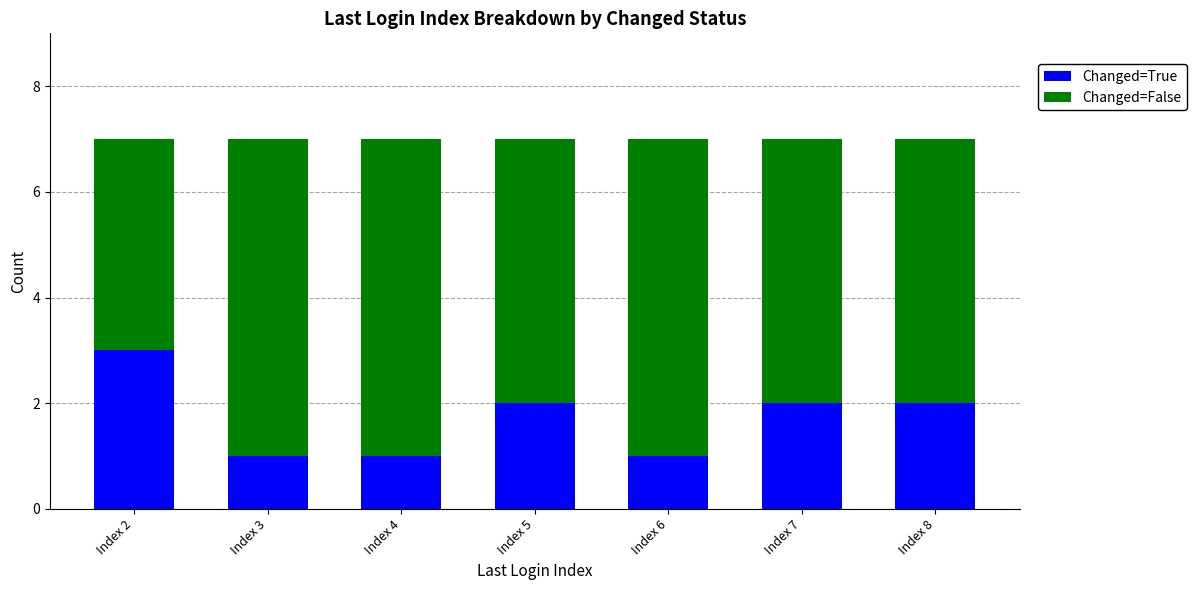

Reading left to right, transcribe the values for Changed=True.

3	1	1	2	1	2	2